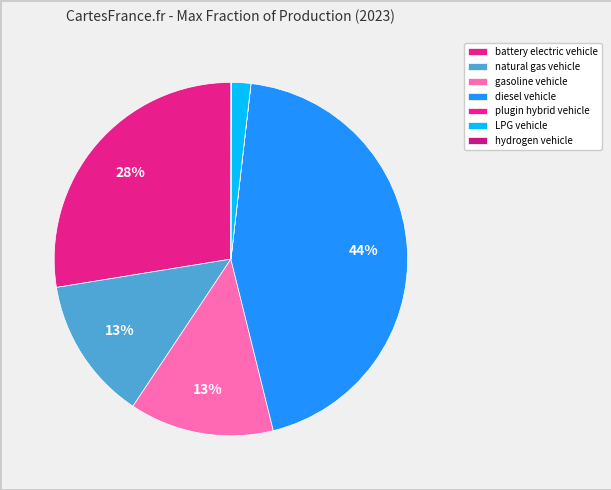

How many segments does this pie chart have?

7